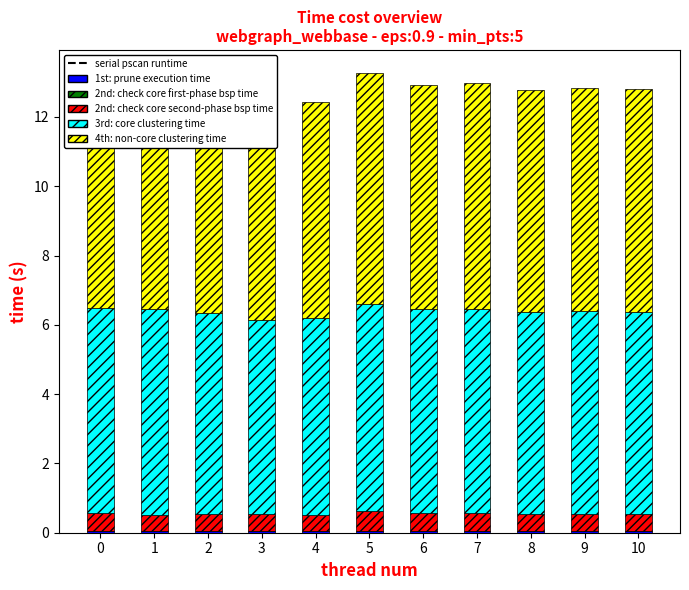

True or false: 3rd: core clustering time has a value of 1.9 at 5.

False